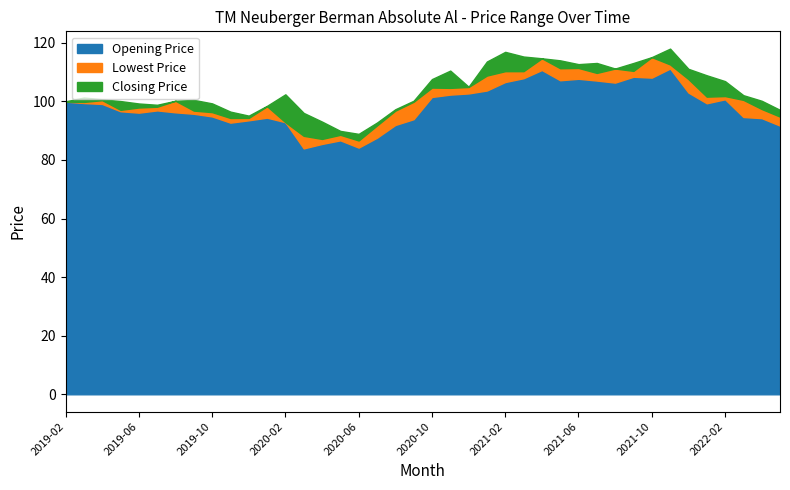

Rank the categories by Highest Price value from lowest to highest.

2020-06, 2020-05, 2020-07, 2020-04, 2019-12, 2020-03, 2019-11, 2022-05, 2020-08, 2020-01, 2019-07, 2019-06, 2019-10, 2019-02, 2019-05, 2019-08, 2020-09, 2022-04, 2019-09, 2019-04, 2019-03, 2022-03, 2020-02, 2020-12, 2022-02, 2020-10, 2022-01, 2020-11, 2021-12, 2021-08, 2021-06, 2021-07, 2021-09, 2021-01, 2021-05, 2021-04, 2021-10, 2021-03, 2021-02, 2021-11